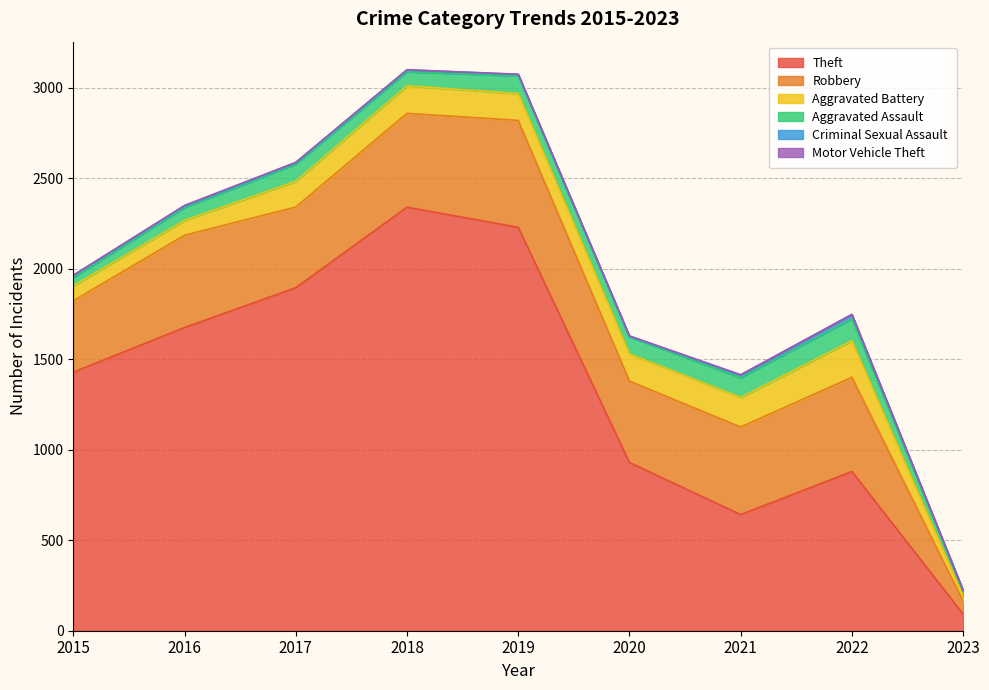

Where is the first local maximum for Criminal Sexual Assault?

2018